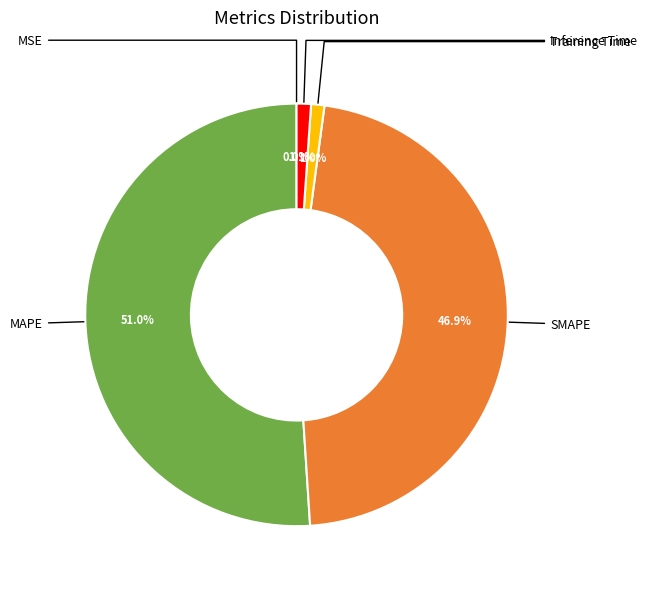

Is there any slice that represents more than half of the pie?

Yes